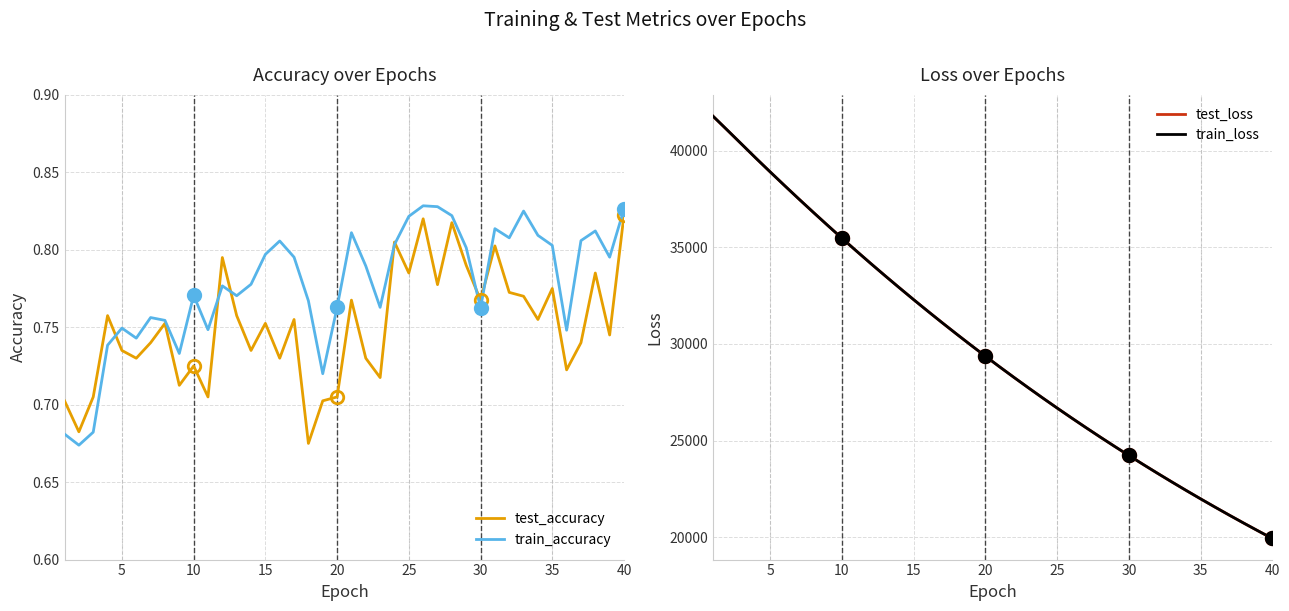

The value of train_accuracy at 40 is 0.2. True or false?

False